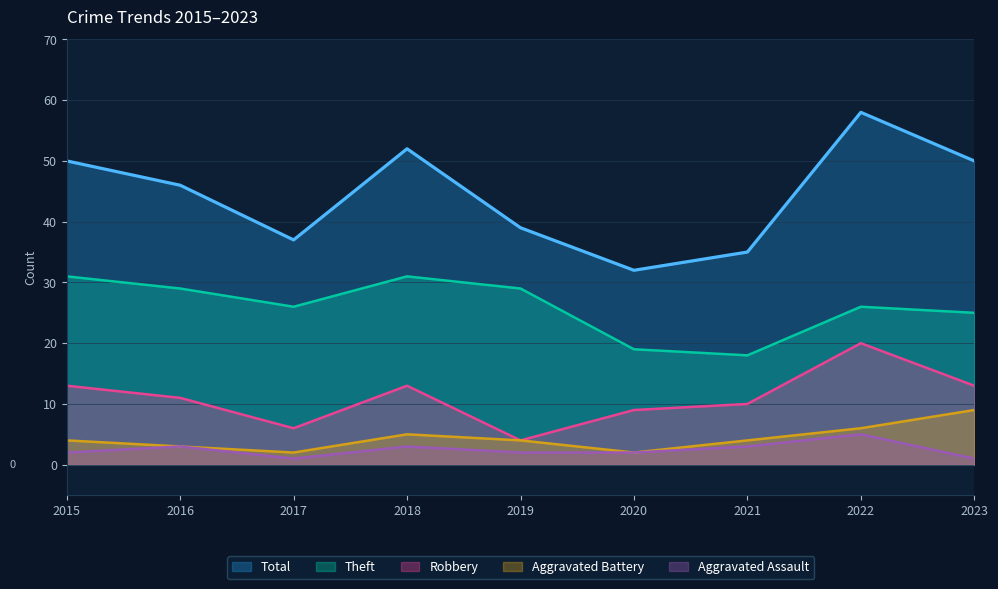

At how many categories does at least one series exceed 47?

4